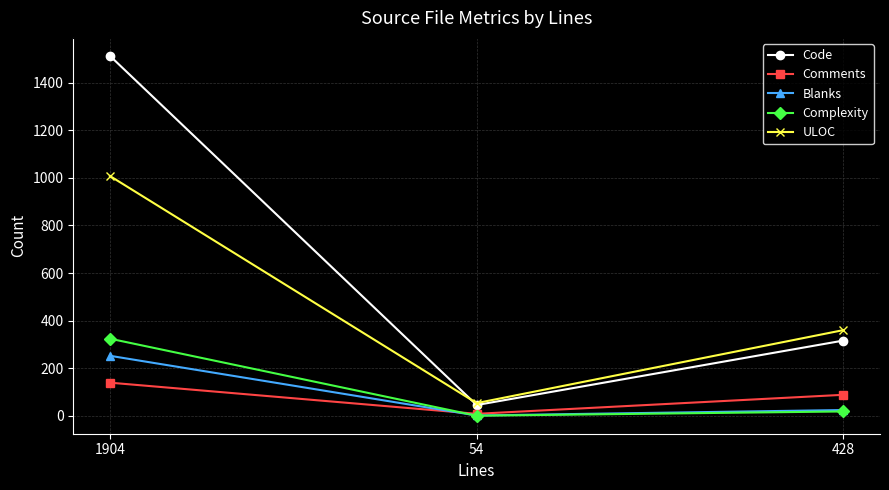

Is the value of Code at 1904 greater than the value of ULOC at 54?

Yes